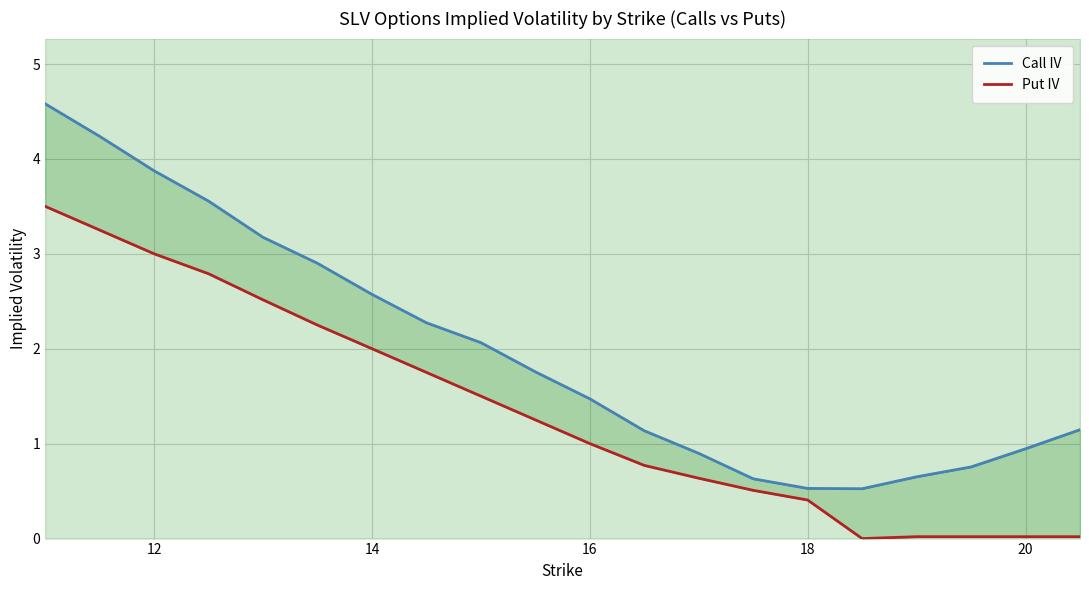

What is the sum of all Call IV values?

39.7